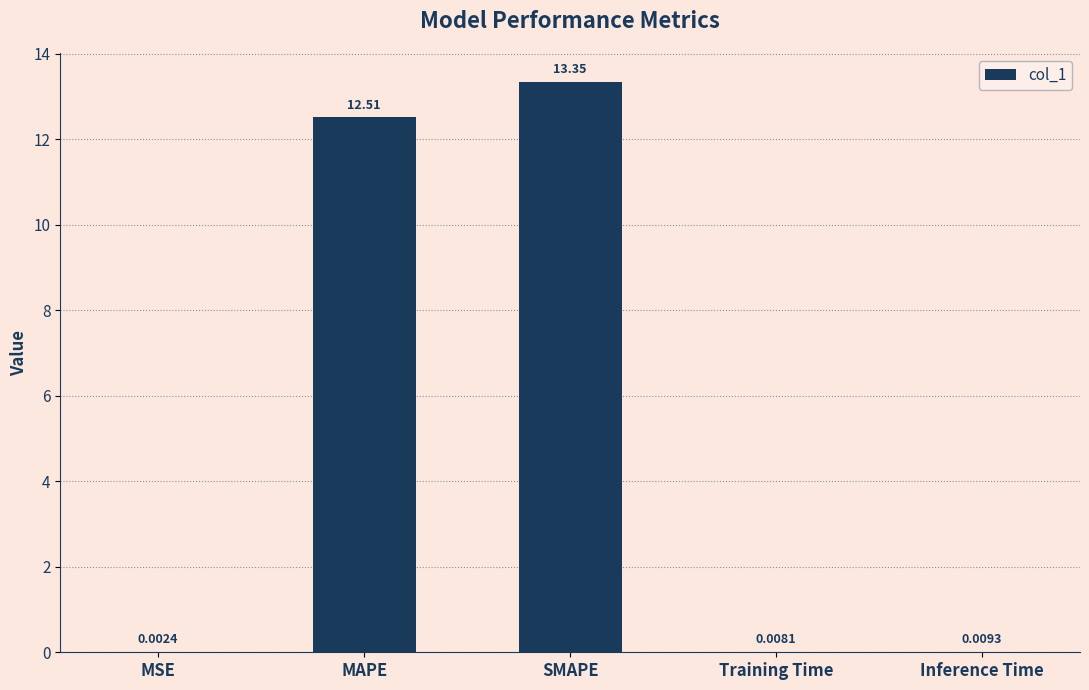

What is the sum of all values?

25.9